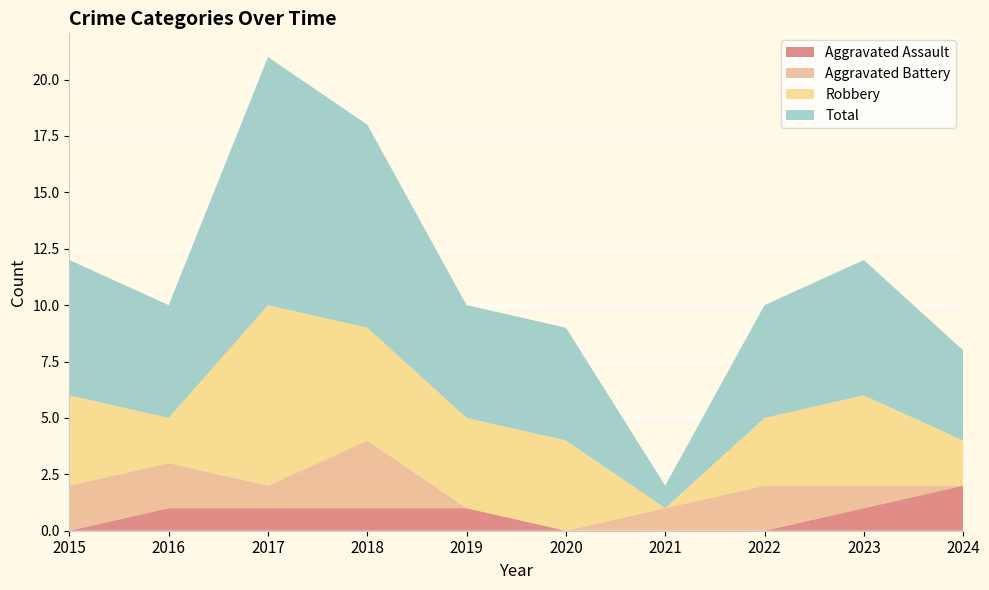

Reading right to left, list all the values displayed in this chart.

Aggravated Assault: 2	1	0	0	0	1	1	1	1	0
Aggravated Battery: 0	1	2	1	0	0	3	1	2	2
Robbery: 2	4	3	0	4	4	5	8	2	4
Total: 4	6	5	1	5	5	9	11	5	6